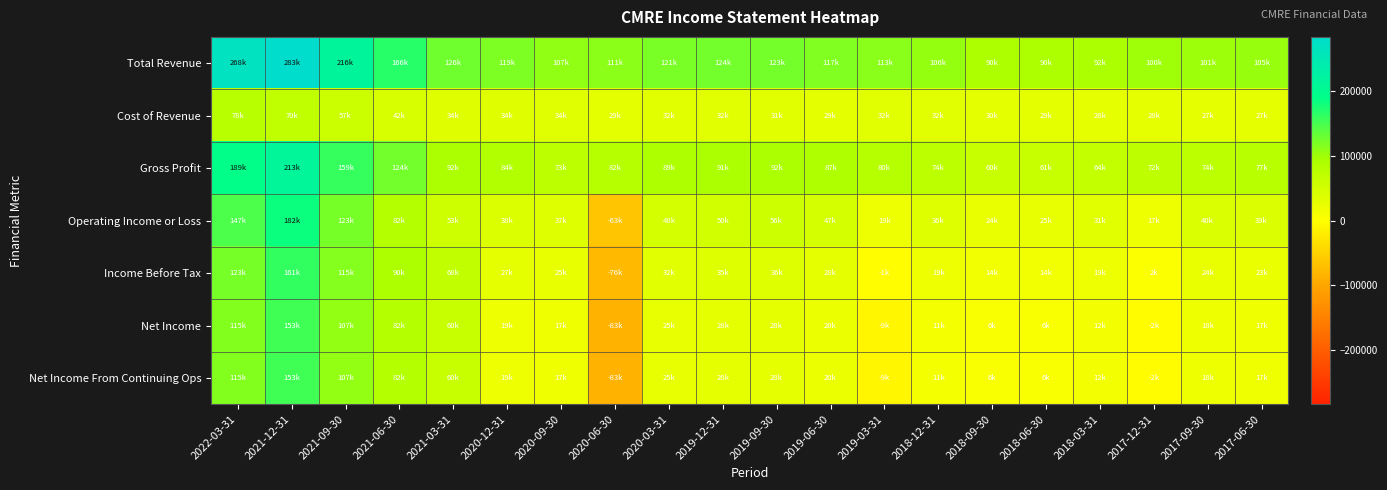

Reading left to right, list all the values displayed in this chart.

Total Revenue: 2022-03-31=268000	2021-12-31=283900	2021-09-30=216200	2021-06-30=166800	2021-03-31=126700	2020-12-31=119100	2020-09-30=107900	2020-06-30=111900	2020-03-31=121400	2019-12-31=124500	2019-09-30=123600	2019-06-30=117000	2019-03-31=113000	2018-12-31=106200	2018-09-30=90900	2018-06-30=90600	2018-03-31=92800	2017-12-31=100600	2017-09-30=101300	2017-06-30=105000
Cost of Revenue: 2022-03-31=78100	2021-12-31=70200	2021-09-30=57200	2021-06-30=42200	2021-03-31=34700	2020-12-31=34800	2020-09-30=34200	2020-06-30=29900	2020-03-31=32000	2019-12-31=32600	2019-09-30=31500	2019-06-30=29800	2019-03-31=32800	2018-12-31=32200	2018-09-30=30000	2018-06-30=29500	2018-03-31=28000	2017-12-31=28300	2017-09-30=27200	2017-06-30=27200
Gross Profit: 2022-03-31=189900	2021-12-31=213700	2021-09-30=159000	2021-06-30=124600	2021-03-31=92000	2020-12-31=84300	2020-09-30=73700	2020-06-30=82000	2020-03-31=89400	2019-12-31=91900	2019-09-30=92100	2019-06-30=87200	2019-03-31=80200	2018-12-31=74000	2018-09-30=60900	2018-06-30=61100	2018-03-31=64800	2017-12-31=72300	2017-09-30=74100	2017-06-30=77800
Operating Income or Loss: 2022-03-31=147300	2021-12-31=182500	2021-09-30=123000	2021-06-30=82200	2021-03-31=53600	2020-12-31=38800	2020-09-30=37200	2020-06-30=-63900	2020-03-31=48200	2019-12-31=50100	2019-09-30=56300	2019-06-30=47700	2019-03-31=19000	2018-12-31=36000	2018-09-30=24000	2018-06-30=25700	2018-03-31=31500	2017-12-31=17800	2017-09-30=40100	2017-06-30=39100
Income Before Tax: 2022-03-31=123000	2021-12-31=161200	2021-09-30=115200	2021-06-30=90600	2021-03-31=68100	2020-12-31=27100	2020-09-30=25200	2020-06-30=-76200	2020-03-31=32800	2019-12-31=35900	2019-09-30=36000	2019-06-30=28800	2019-03-31=-1700	2018-12-31=19700	2018-09-30=14000	2018-06-30=14300	2018-03-31=19200	2017-12-31=2700	2017-09-30=24100	2017-06-30=23000
Net Income: 2022-03-31=115400	2021-12-31=153400	2021-09-30=107400	2021-06-30=82800	2021-03-31=60500	2020-12-31=19300	2020-09-30=17400	2020-06-30=-83900	2020-03-31=25600	2019-12-31=28100	2019-09-30=28100	2019-06-30=20900	2019-03-31=-9300	2018-12-31=11900	2018-09-30=6100	2018-06-30=6400	2018-03-31=12300	2017-12-31=-2600	2017-09-30=18800	2017-06-30=17700
Net Income From Continuing Ops: 2022-03-31=115400	2021-12-31=153400	2021-09-30=107400	2021-06-30=82800	2021-03-31=60500	2020-12-31=19300	2020-09-30=17400	2020-06-30=-83900	2020-03-31=25600	2019-12-31=28100	2019-09-30=28100	2019-06-30=20900	2019-03-31=-9300	2018-12-31=11900	2018-09-30=6100	2018-06-30=6400	2018-03-31=12300	2017-12-31=-2600	2017-09-30=18800	2017-06-30=17700